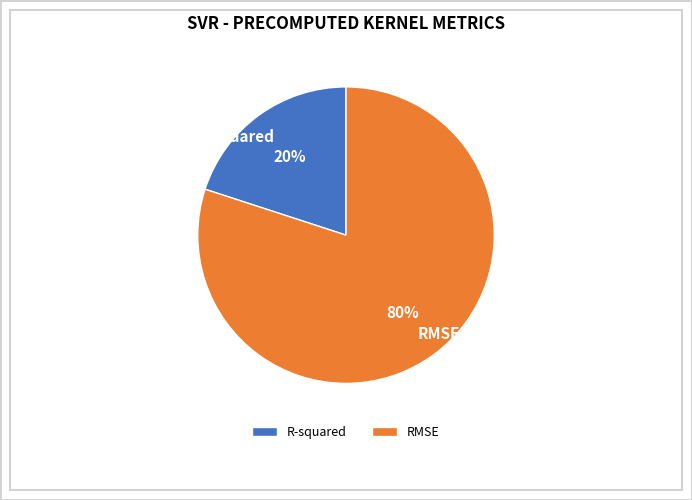

True or false: R-squared accounts for 6% of the total.

False